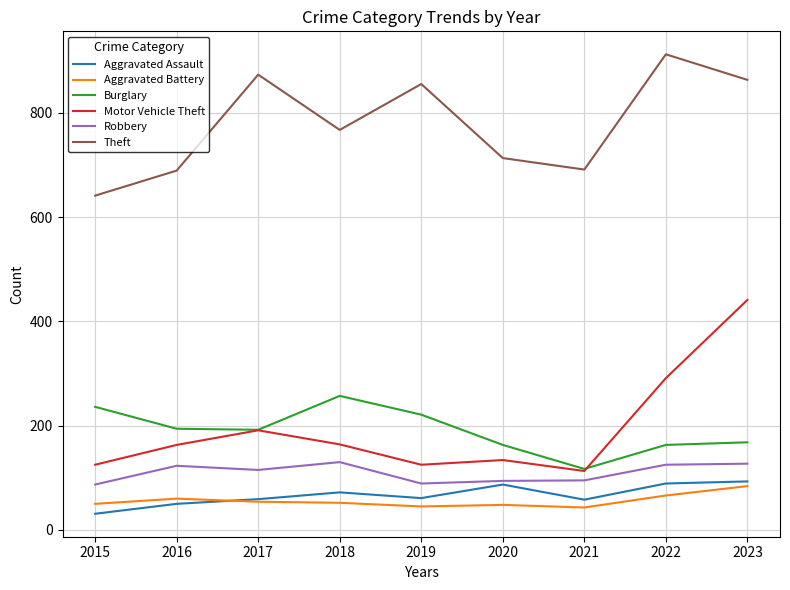

The value of Robbery at 2018 is 206. True or false?

False